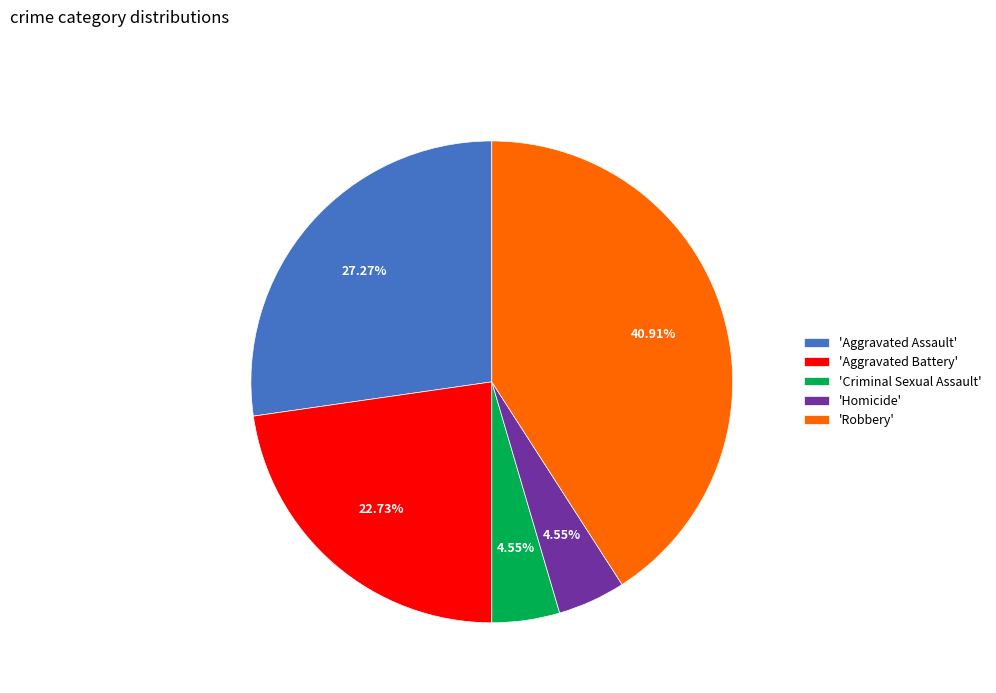

Count the number of slices in the pie.

5